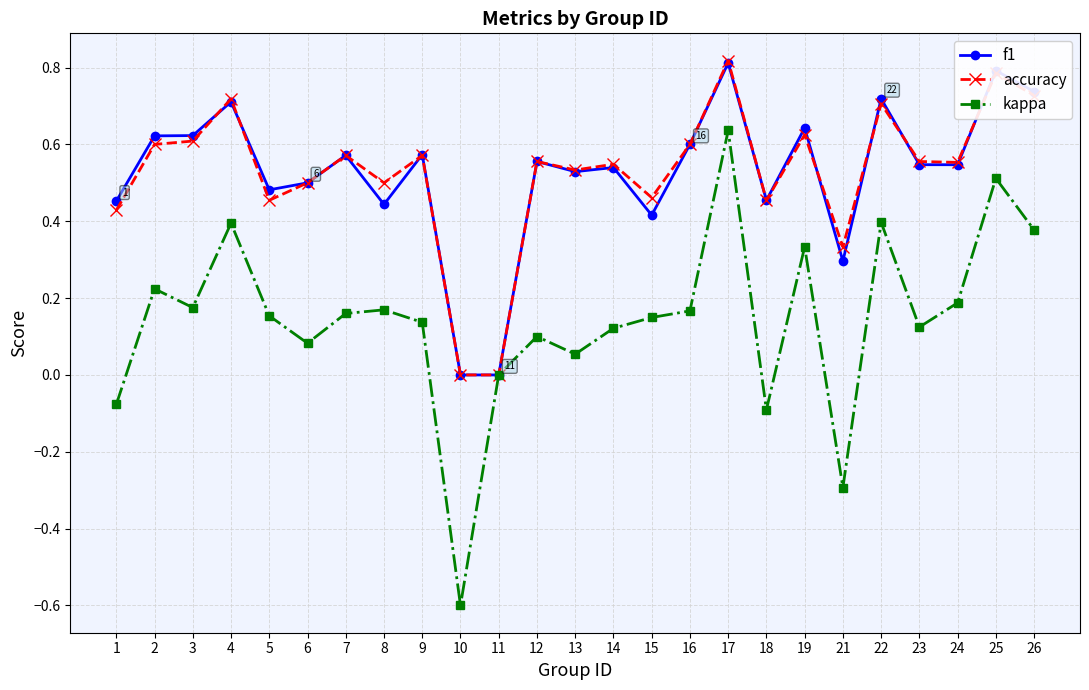

True or false: accuracy has a value of 0.6 at 18.

False